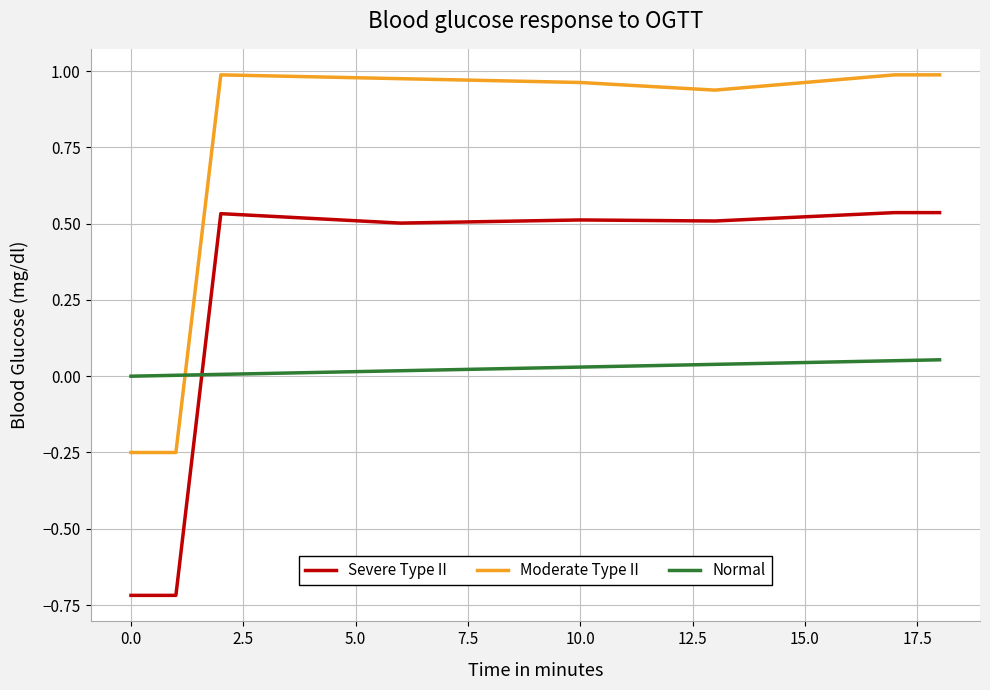

How many values in Moderate Type II are above zero?

17